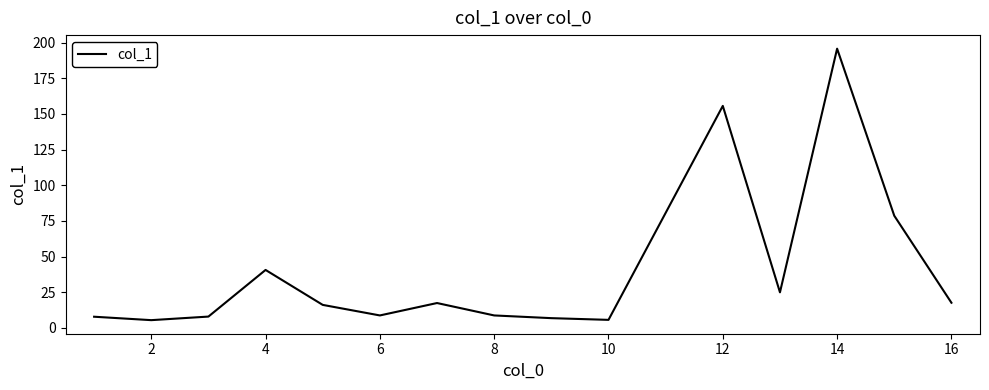

What is the smallest value displayed?

5.4